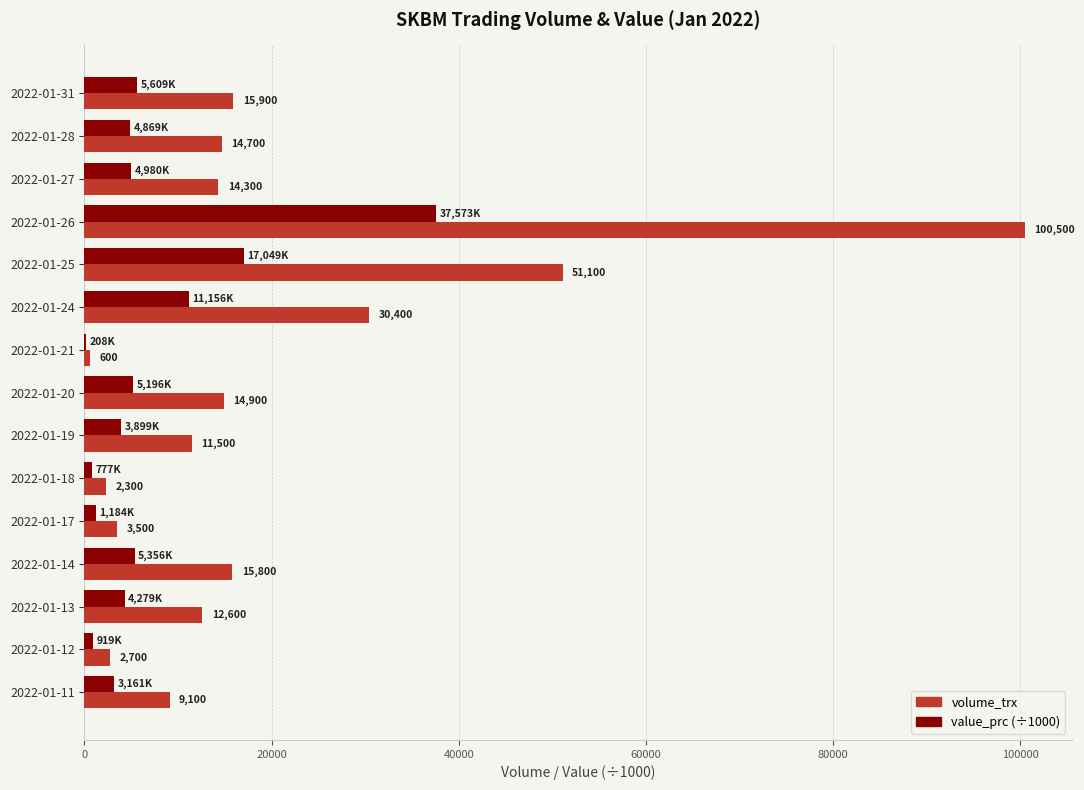

What is the sum of the volume_trx values at 2022-01-11 and 2022-01-26?

109600.0